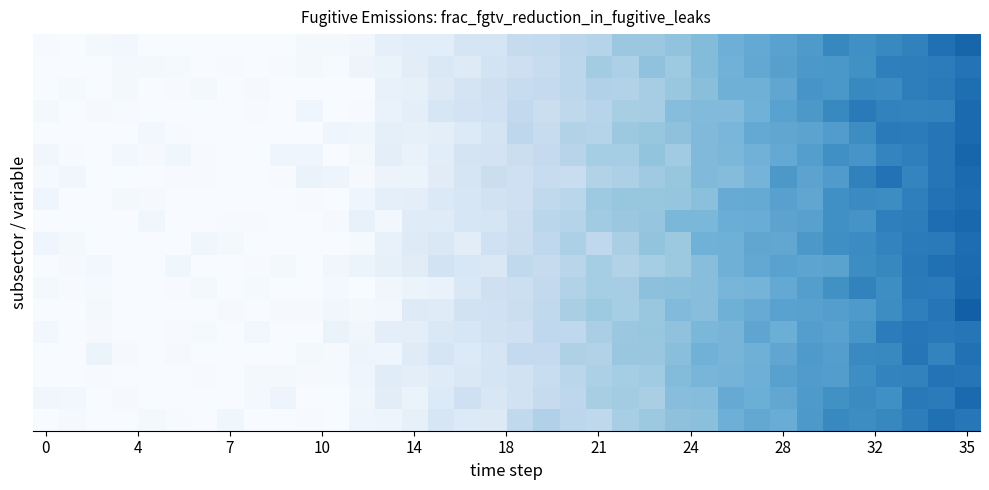

Count the number of data series in this chart.

18